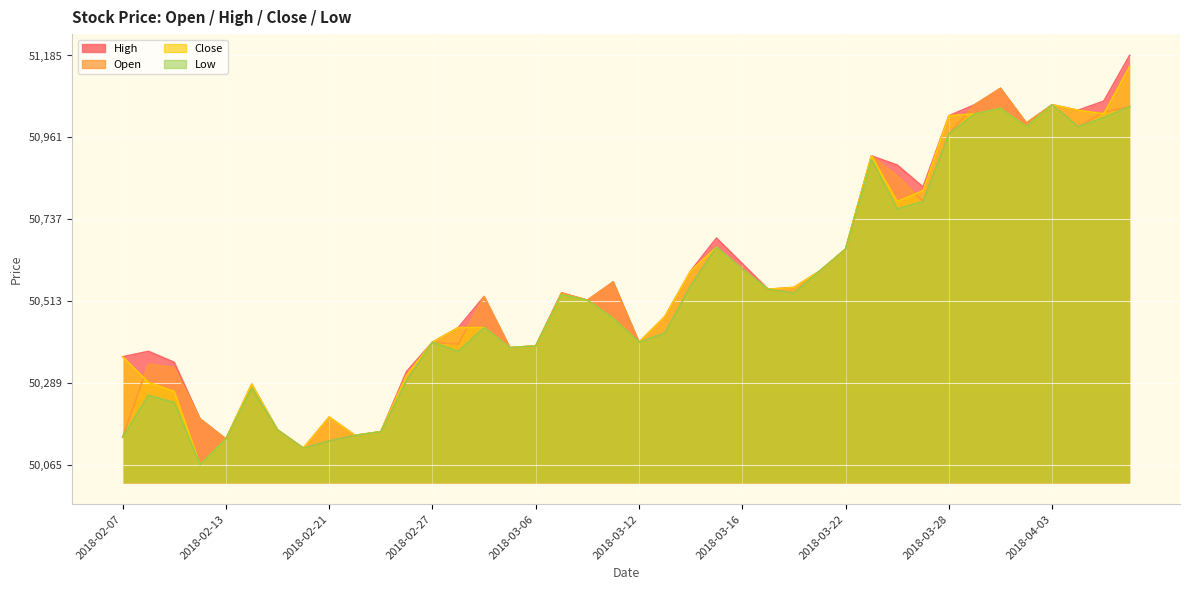

How many lines are shown in the chart?

4